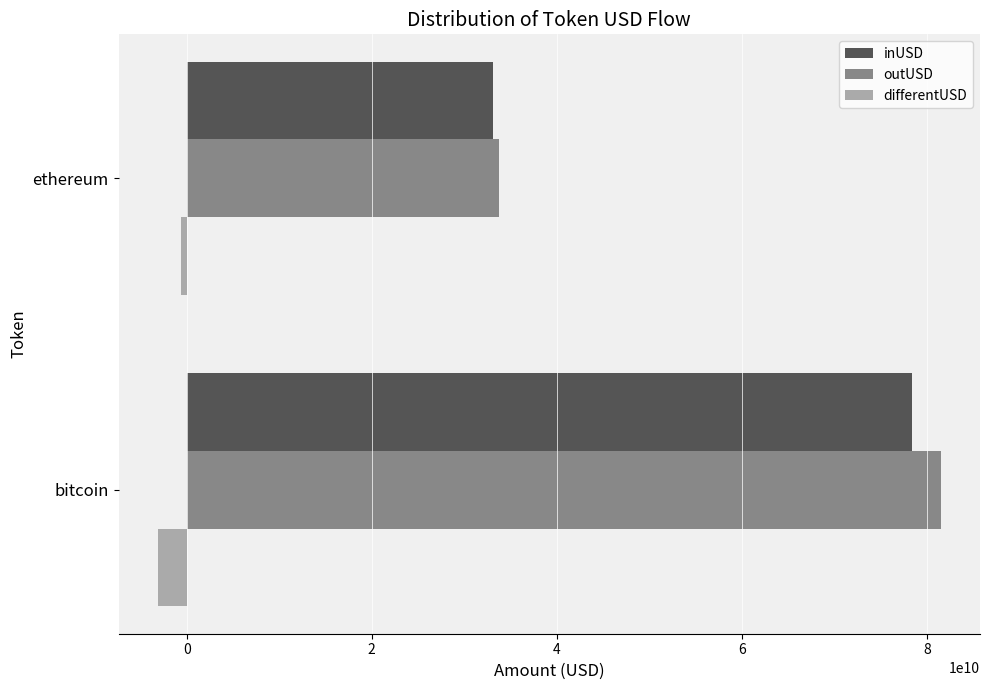

What is the approximate value of differentUSD at bitcoin?

-3142258591.2